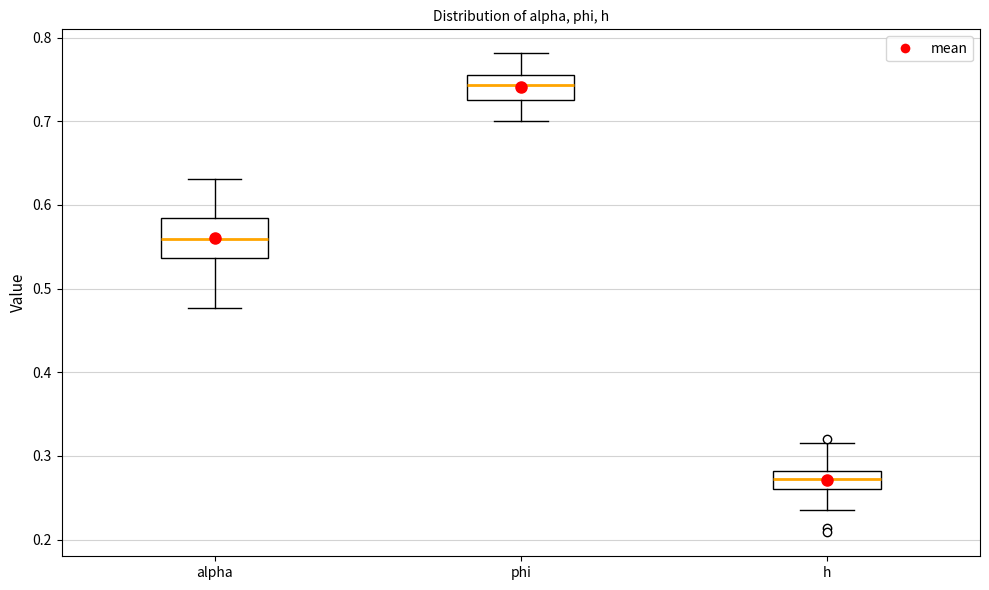

Where does the median line of the box for alpha sit on the y-axis? The values are not printed on the chart, so give them approximately, as read against the axis.

0.56